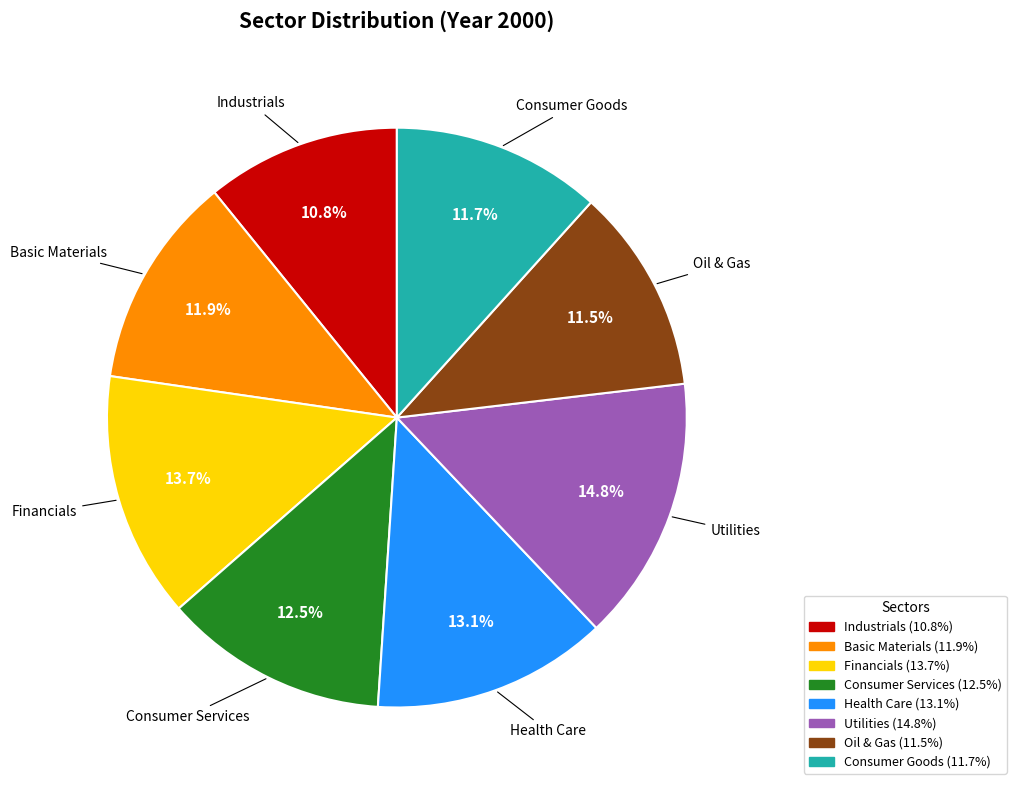

The Financials slice represents 5% of the pie. True or false?

False